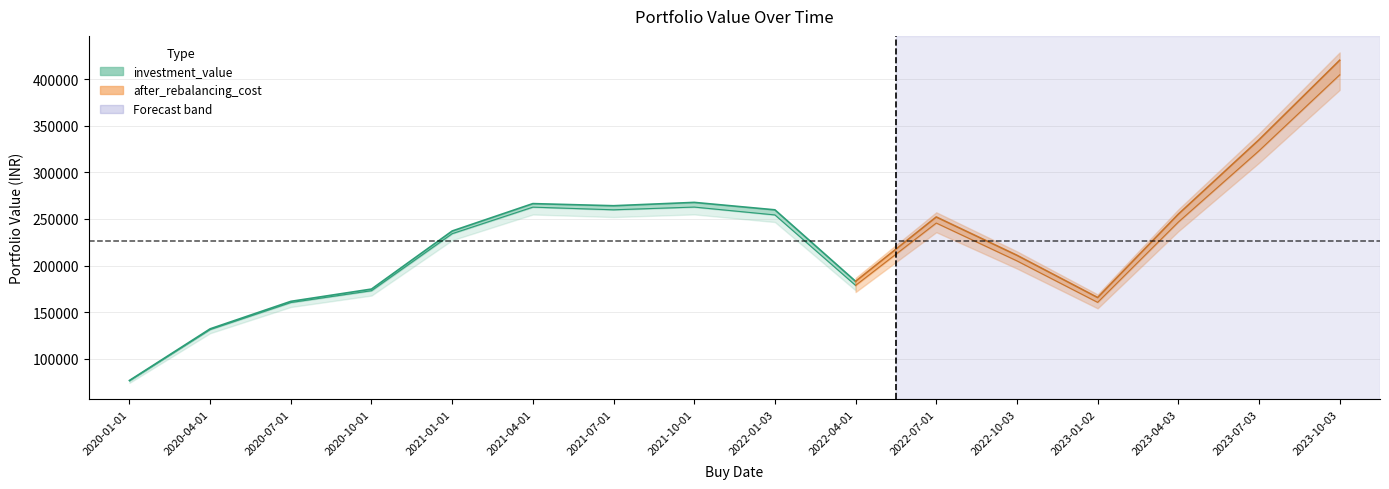

Reading right to left, transcribe all the data shown in this chart.

investment_value: 2023-10-03=420241.9	2023-07-03=334954.2	2023-04-03=255159.6	2023-01-02=165775.4	2022-10-03=211072.4	2022-07-01=252164.0	2022-04-01=183139.7	2022-01-03=259817.0	2021-10-01=267796.8	2021-07-01=264213.0	2021-04-01=266489.5	2021-01-01=237120.9	2020-10-01=174845.9	2020-07-01=161656.5	2020-04-01=132186.2	2020-01-01=76806.5
after_rebalancing_cost: 2023-10-03=404576.5	2023-07-03=323147.2	2023-04-03=246665.0	2023-01-02=160584.7	2022-10-03=205066.8	2022-07-01=245640.3	2022-04-01=178764.9	2022-01-03=254355.3	2021-10-01=262777.5	2021-07-01=259852.9	2021-04-01=262693.0	2021-01-01=234248.2	2020-10-01=173078.6	2020-07-01=160396.0	2020-04-01=131435.2	2020-01-01=76530.5